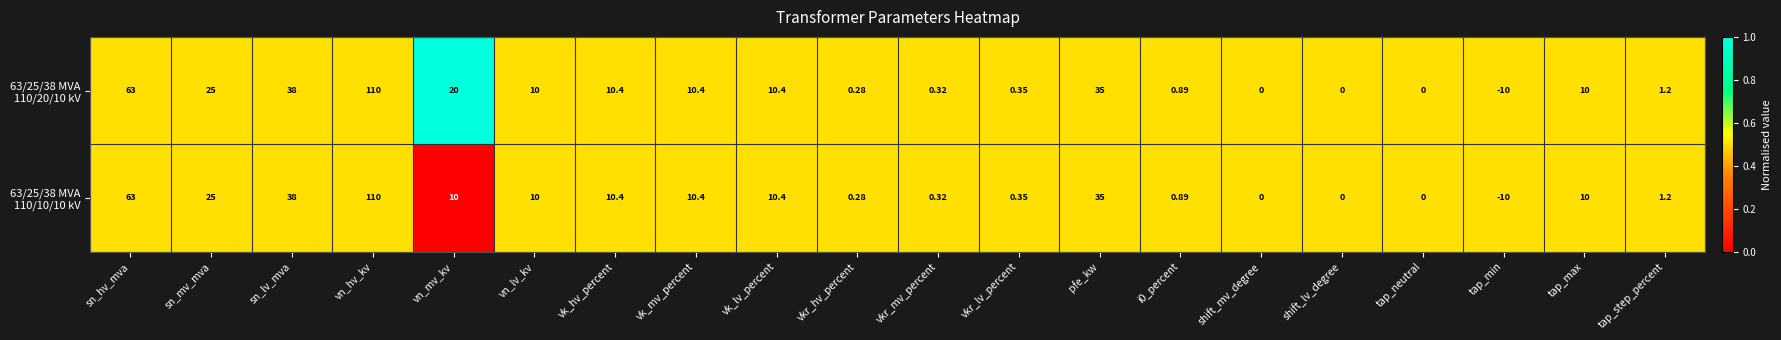

At which category is the sum across all series the highest?

vn_hv_kv